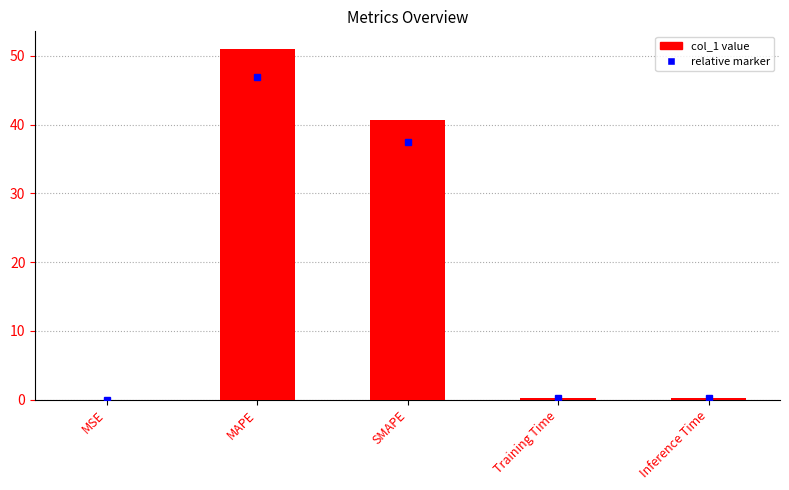

Which category has the highest value across all series?

MAPE